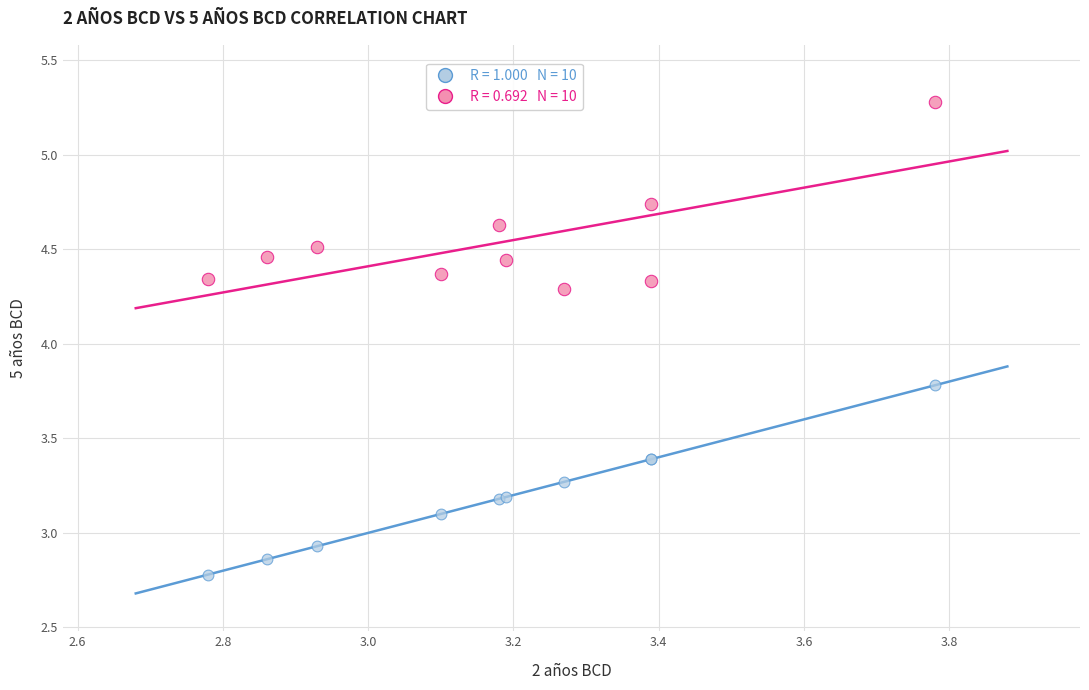

Across all series, what Y value is closest to 4?

3.8